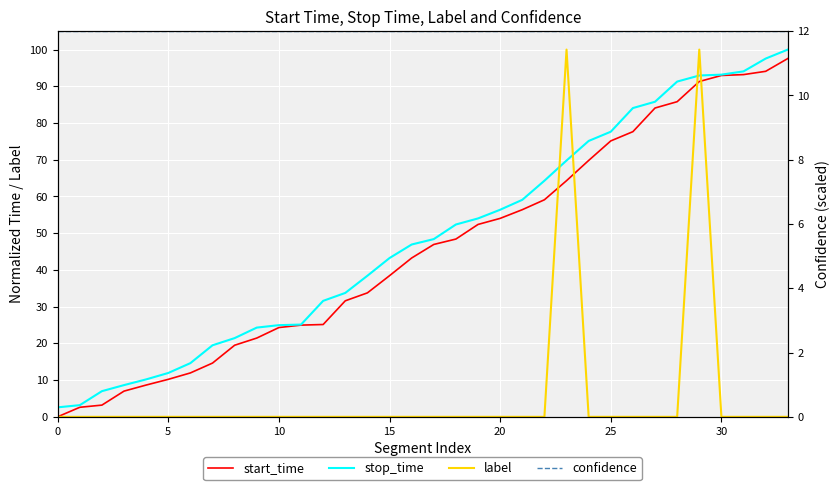

What is the sum of the start_time values at 18 and 26?

126.1